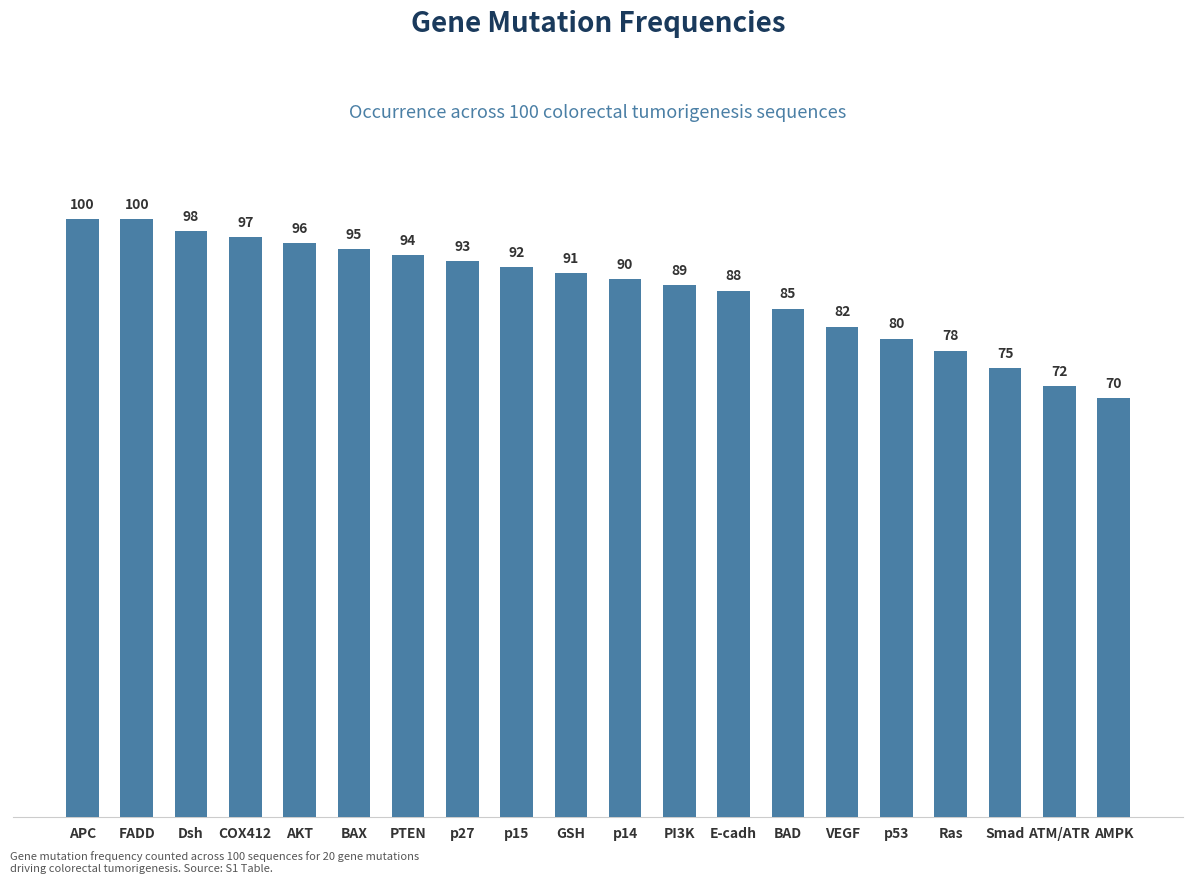

What is the value of the 11th bar from the left?

90